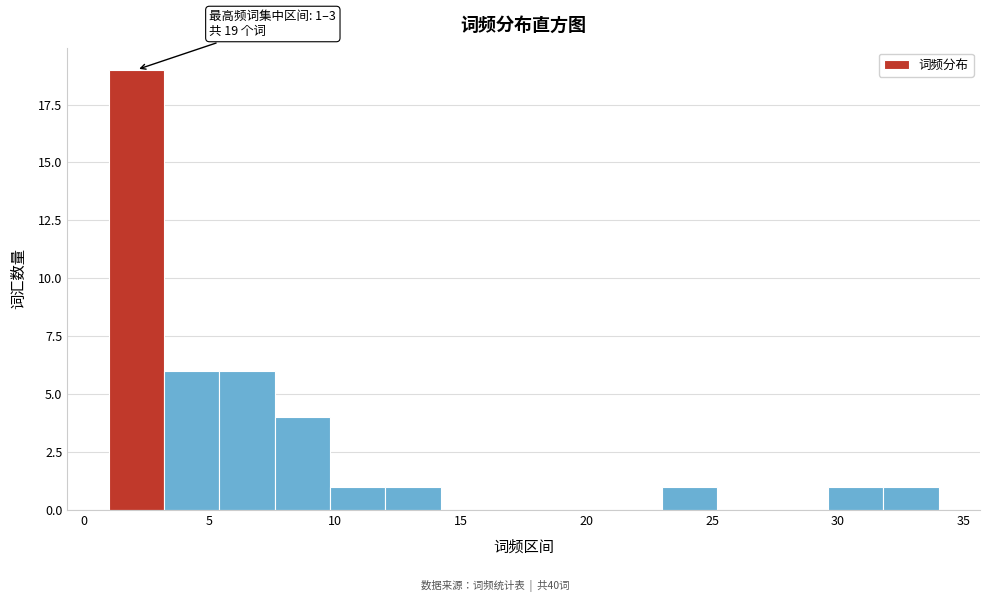

Which range on the x-axis has the tallest bar?

1.0 to 3.2